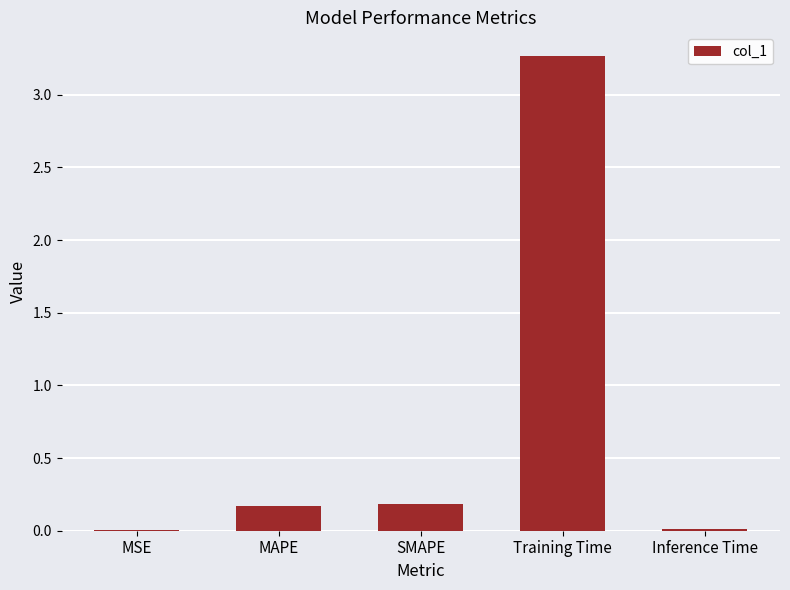

Which category has the highest value across all series?

Training Time